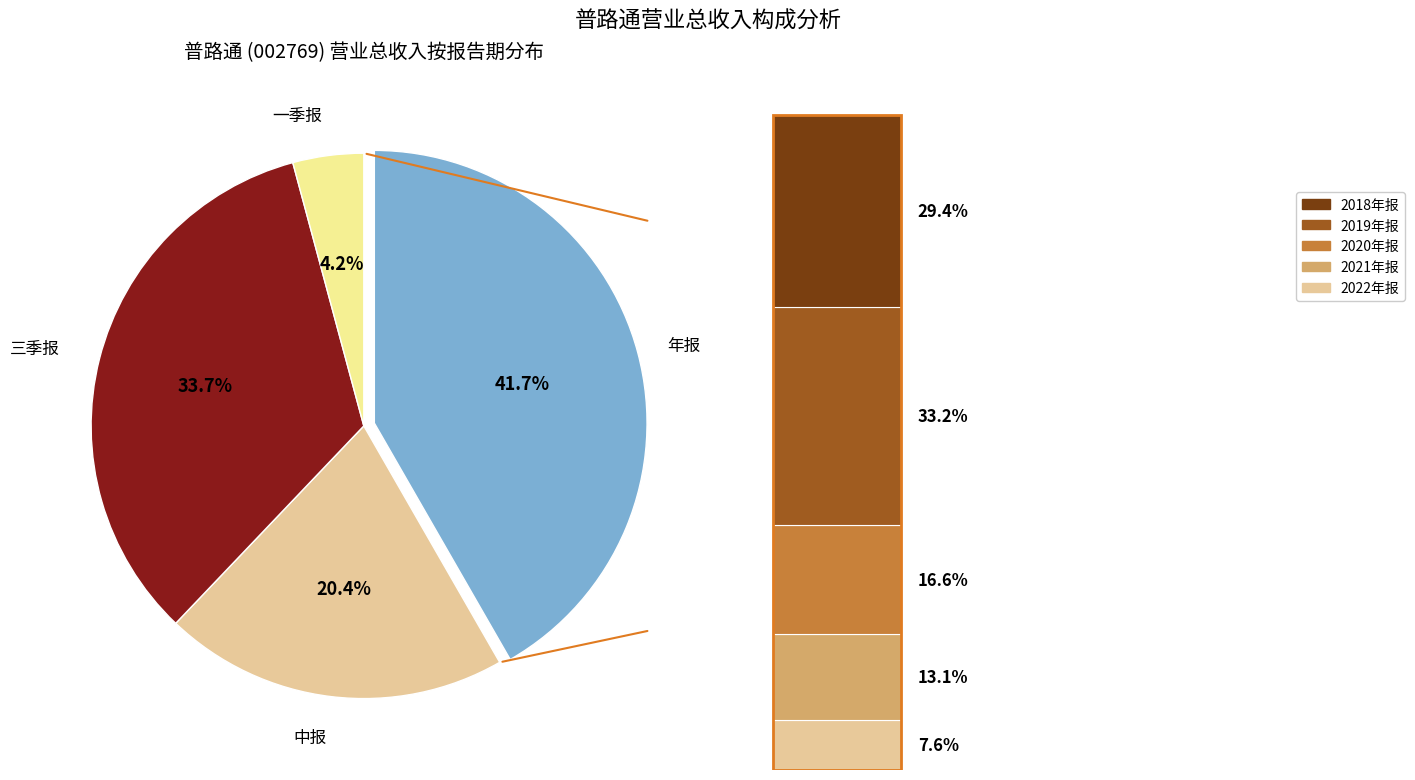

Rank the categories by value from highest to lowest.

年报, 三季报, 中报, 一季报